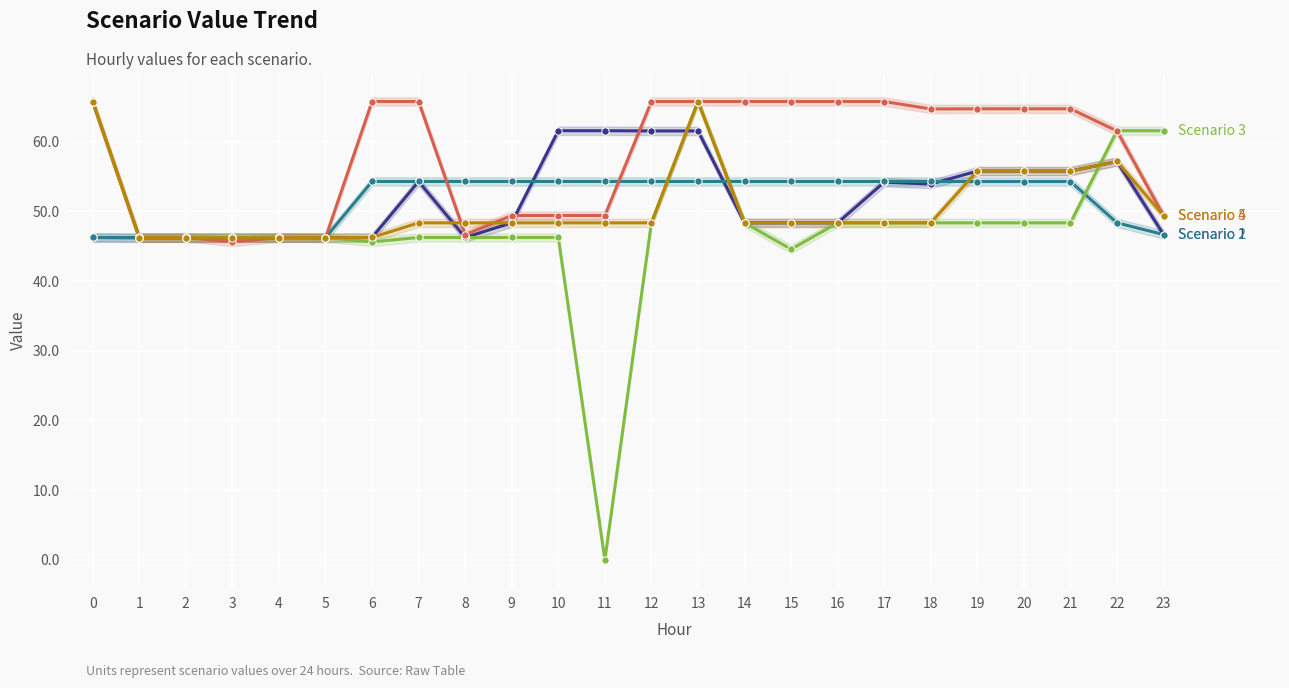

Is the value of Scenario 3 at 20 greater than the value of Scenario 5 at 18?

No